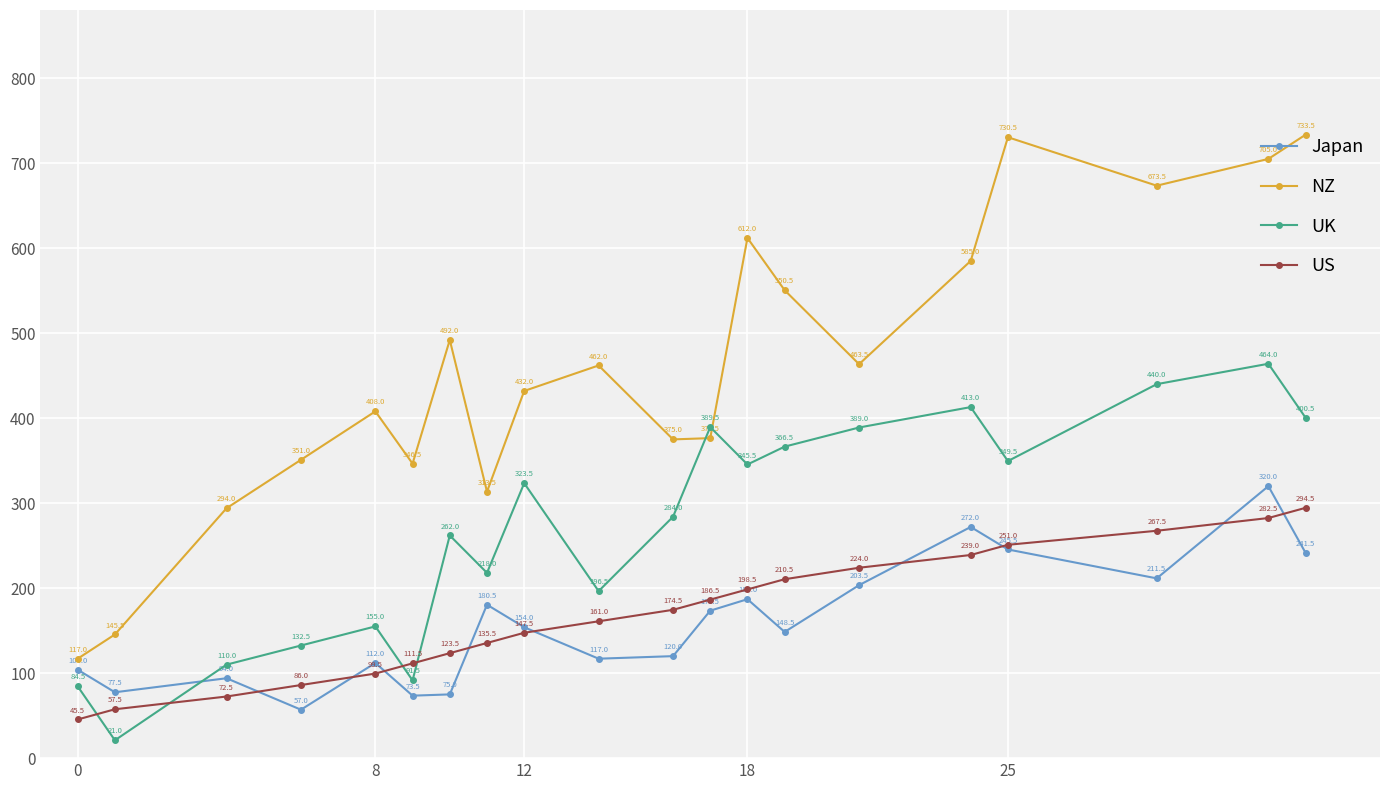

Rank the series by their maximum value, from lowest to highest.

US, Japan, UK, NZ